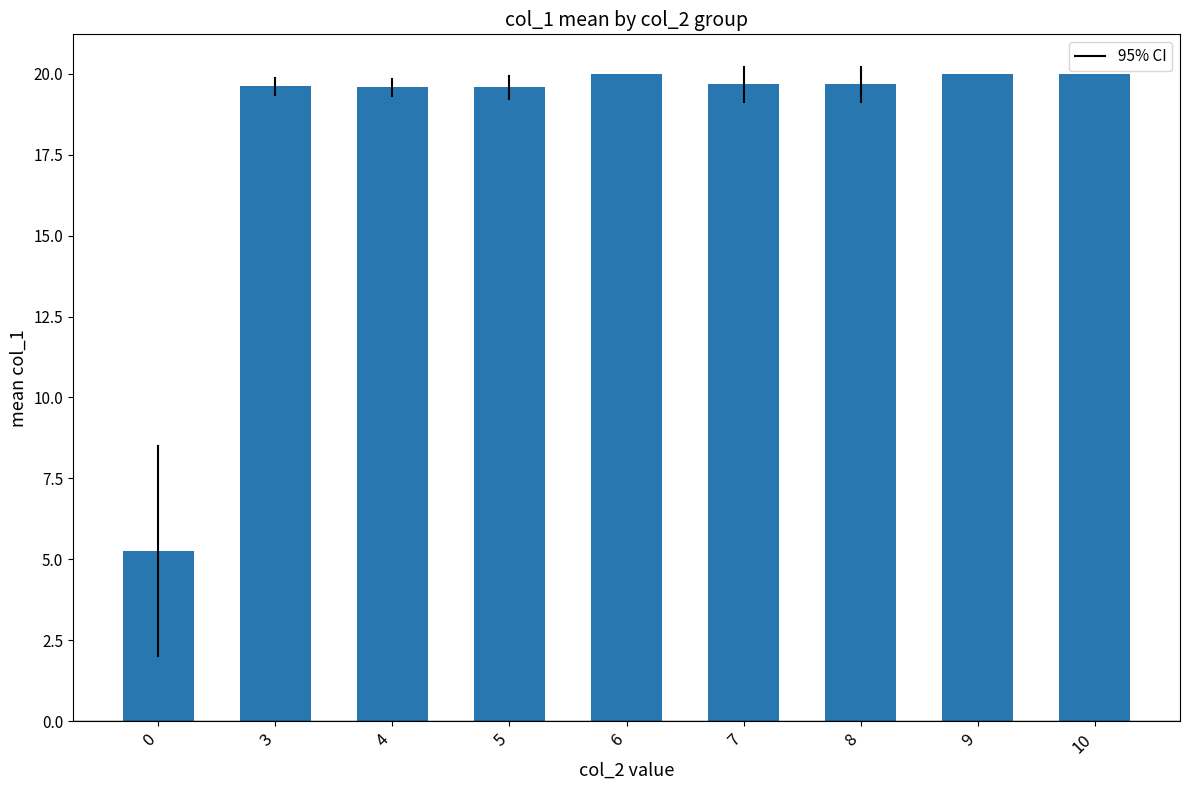

The chart shows a value of 19.7 at 8. True or false?

True